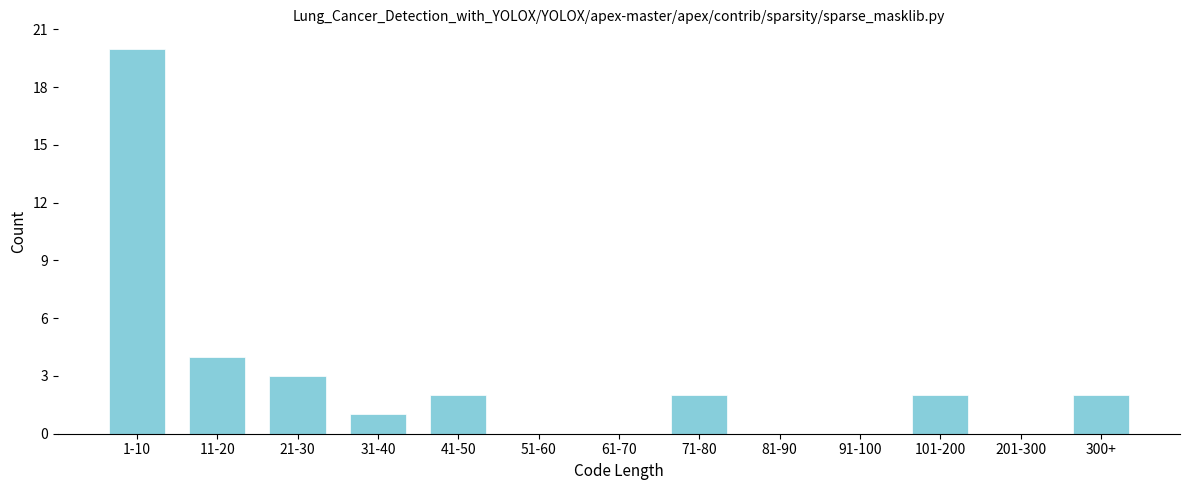

Reading left to right, extract all data points from this chart.

1-10=20	11-20=4	21-30=3	31-40=1	41-50=2	51-60=0	61-70=0	71-80=2	81-90=0	91-100=0	101-200=2	201-300=0	300+=2